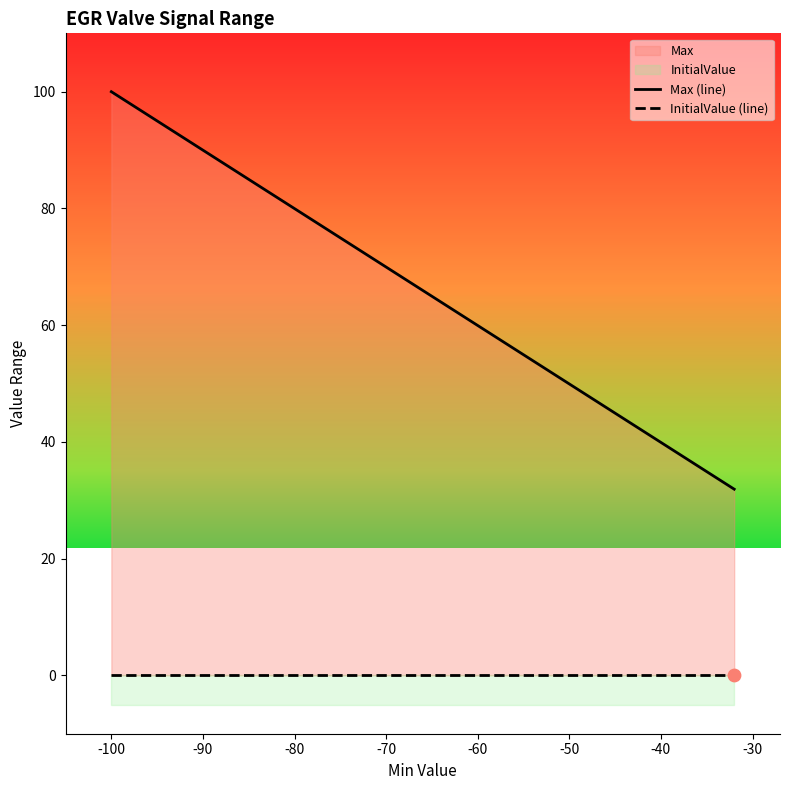

At how many categories does at least one series exceed 1?

10